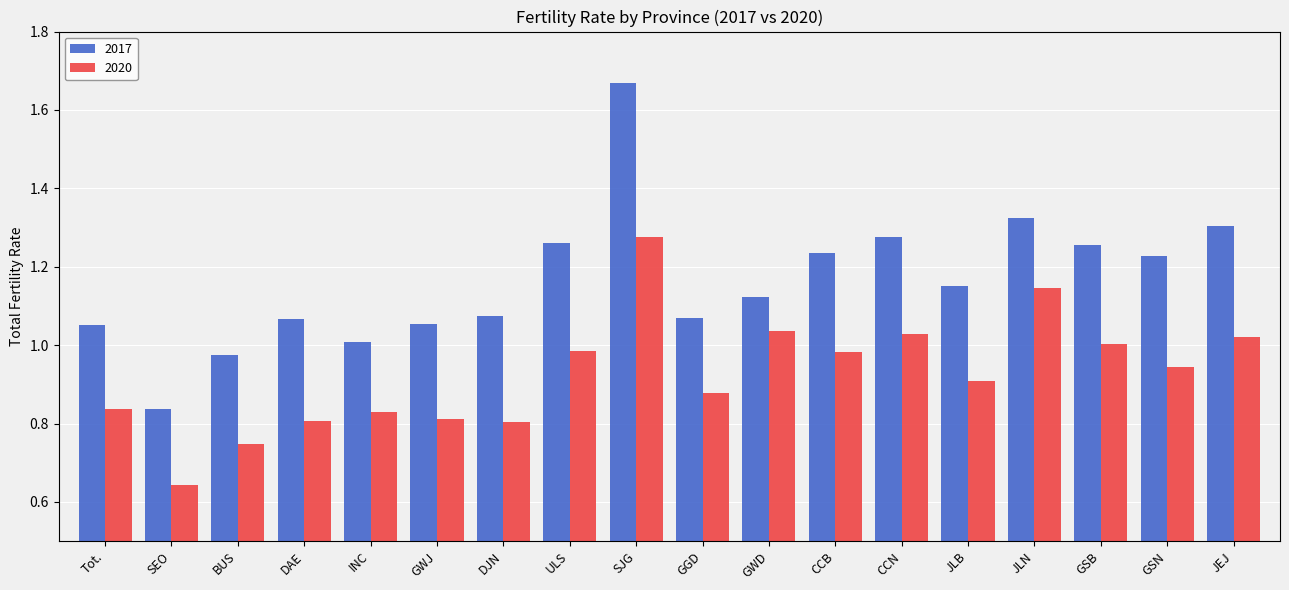

Which series has the largest total across all categories?

2017